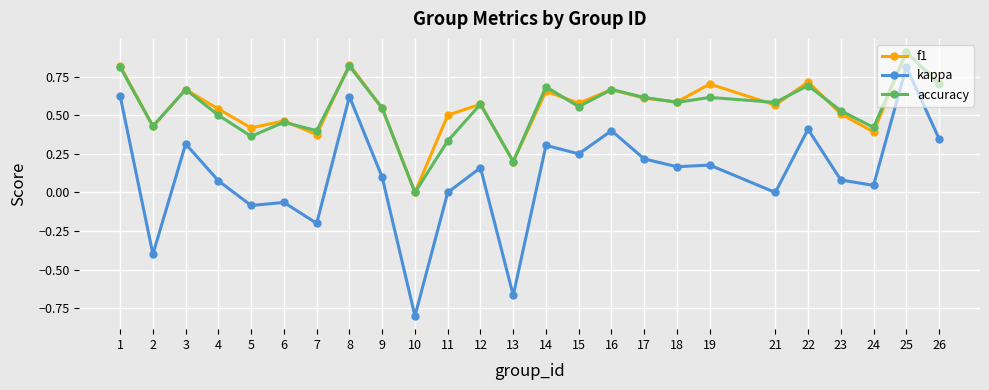

At 7, list the series in order from largest to smallest.

accuracy, f1, kappa